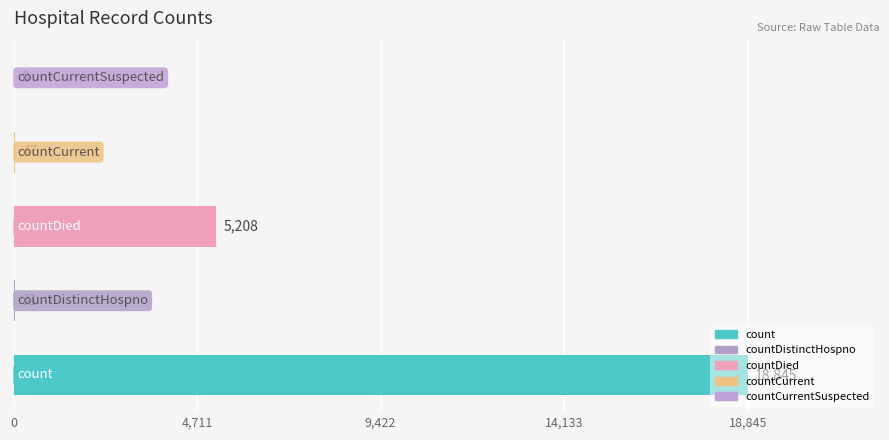

Are the bars horizontal?

Yes